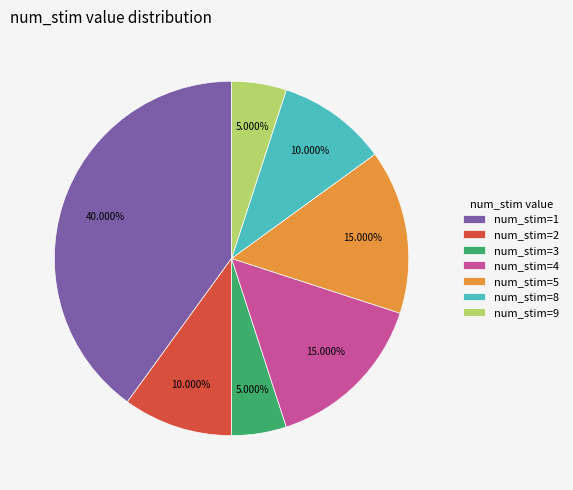

What is the ratio of the value at num_stim=1 to the value at num_stim=3?

8.0